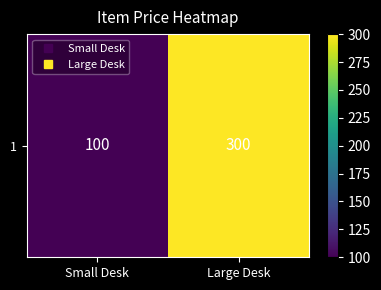

At which category does the chart reach its minimum across all series?

Small Desk